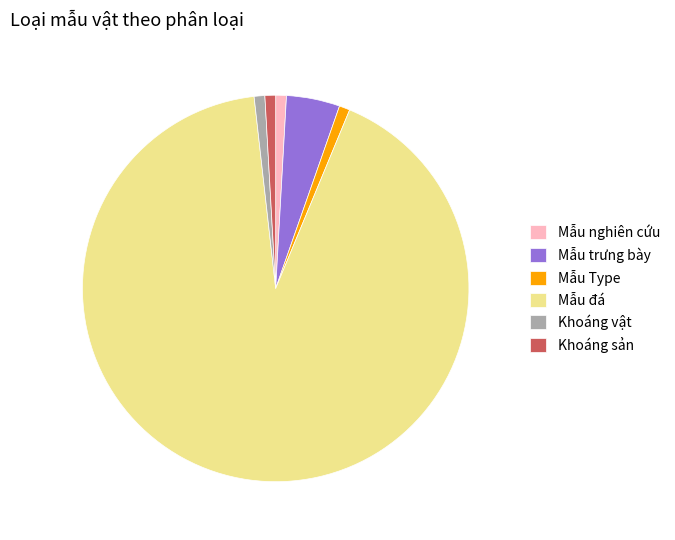

Which slice is the largest?

Mẫu đá